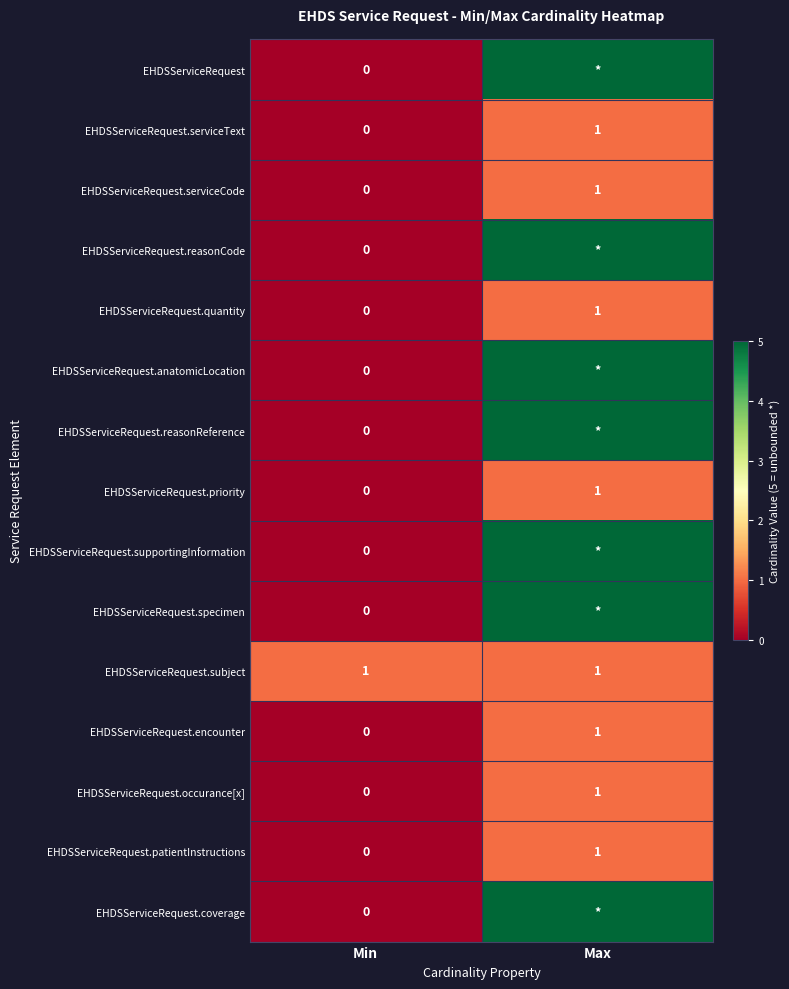

Is it true that EHDSServiceRequest.patientInstructions equals 1 at Max?

True